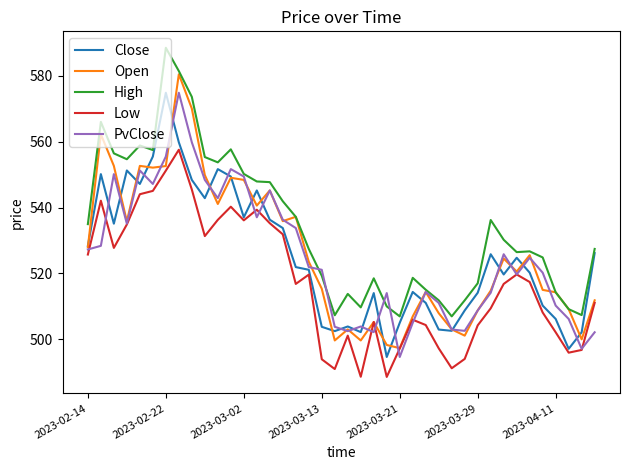

After their last crossing, which series has the higher values: PvClose or Close?

Close